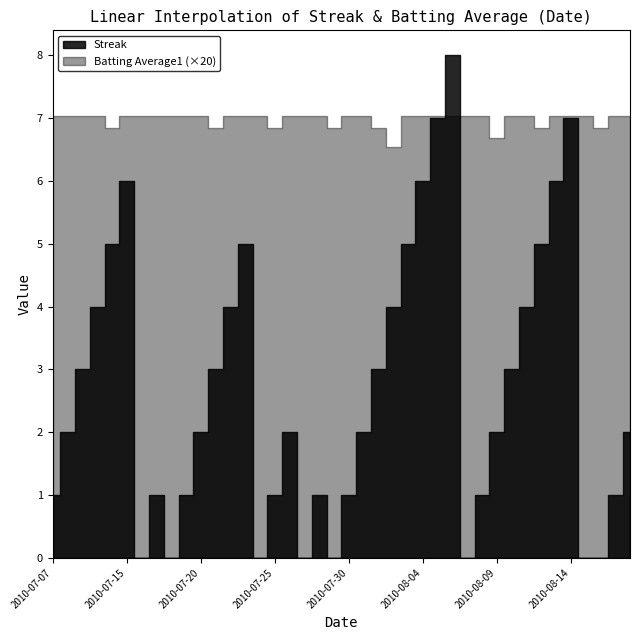

Does the chart display data point markers on the line(s)?

No